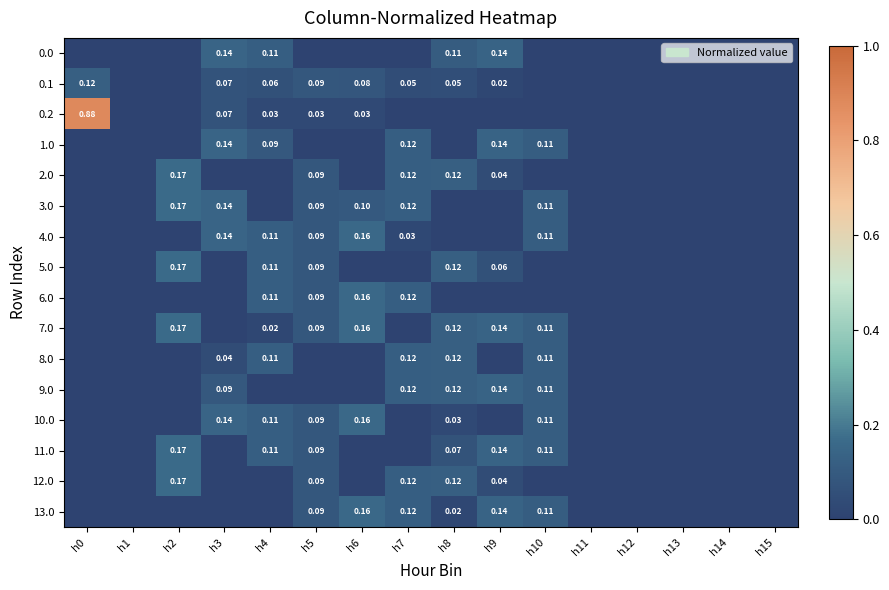

What is the difference between the maximum and minimum values in the 2.0 series?

0.2